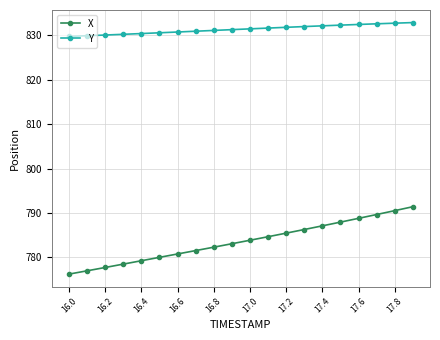

What is the average value of the X series?

783.6